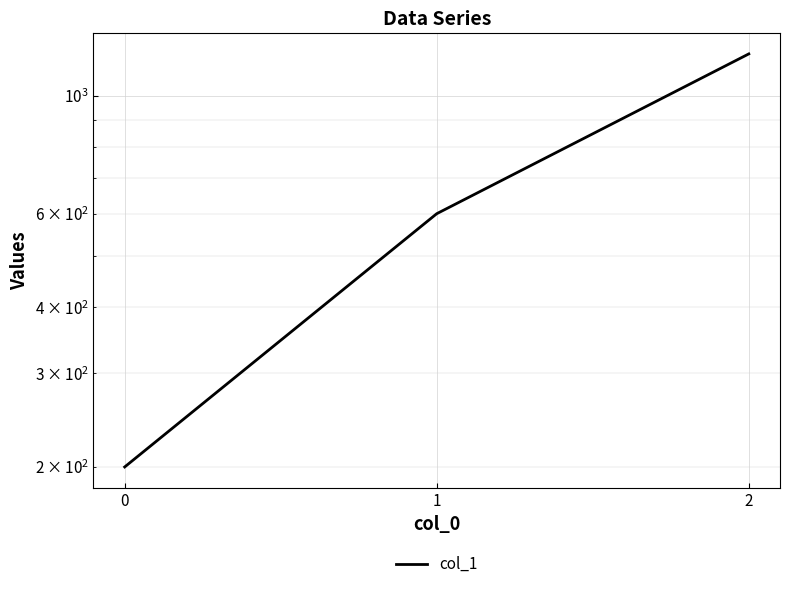

What is the maximum value shown in the chart?

1200